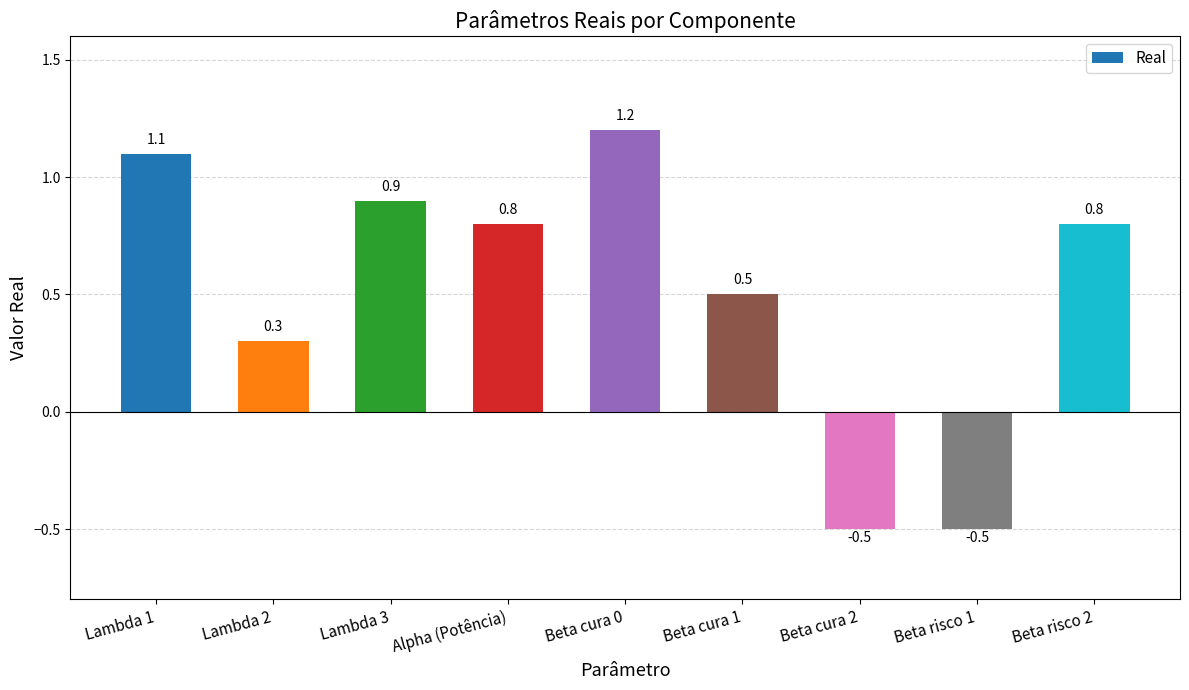

What is the change in value from Lambda 2 to Beta cura 1?

+0.2